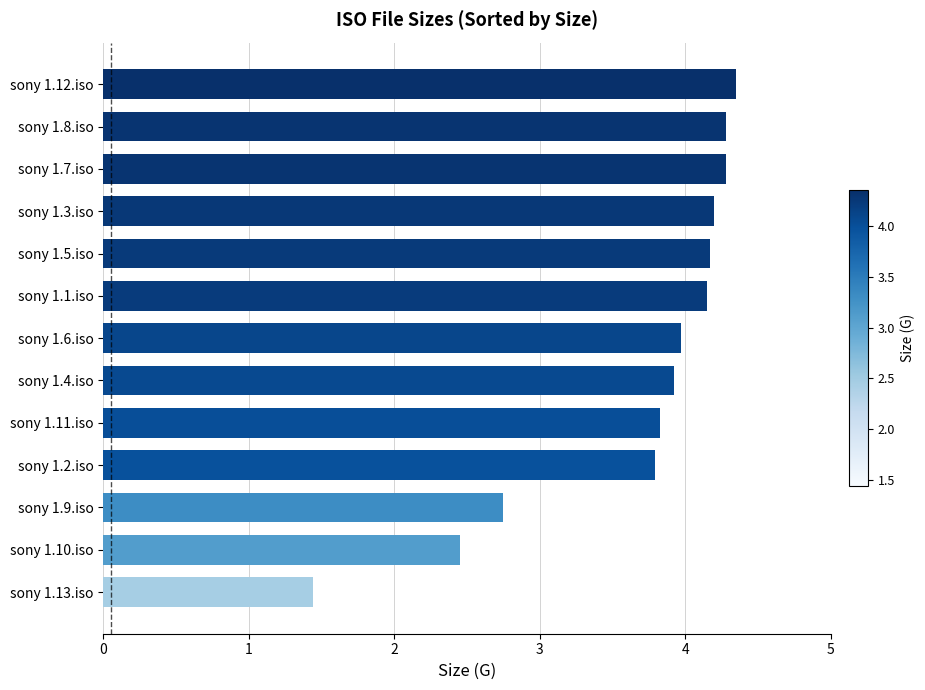

At which label is the value closest to 2?

sony 1.10.iso